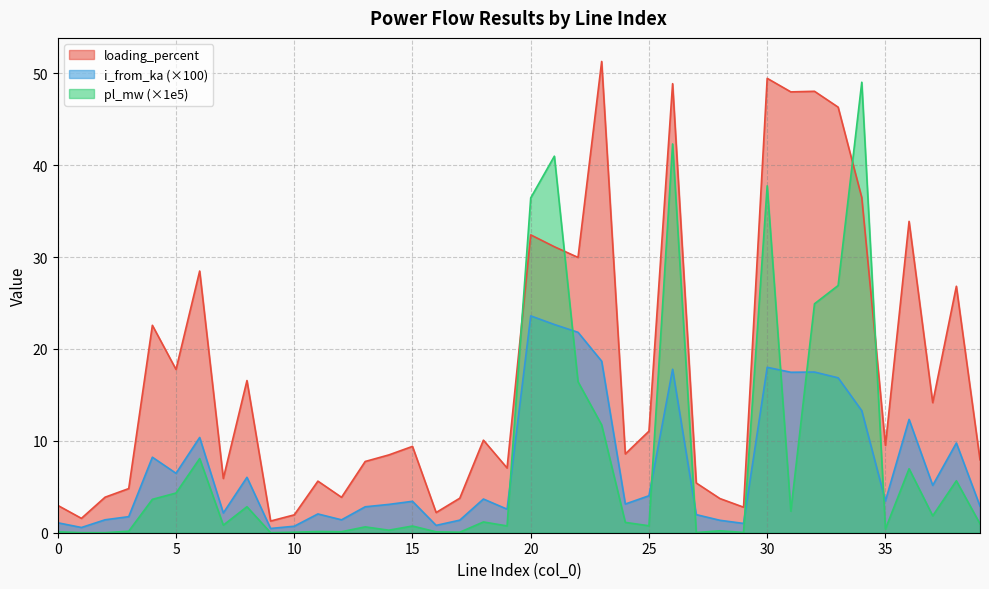

Which has a higher value, 15 or 32?

32